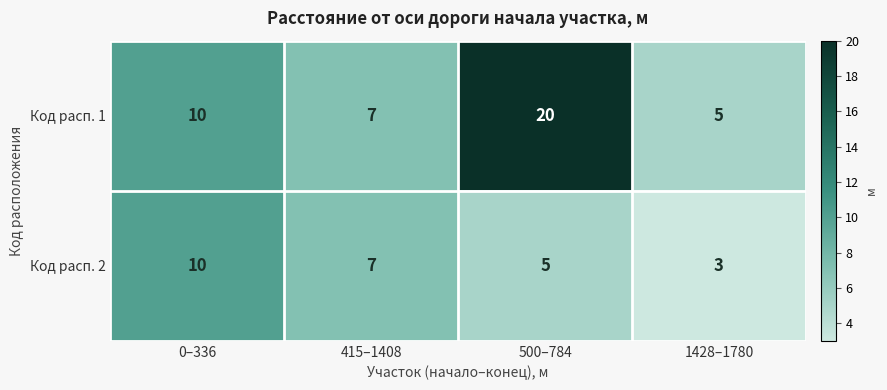

True or false: Код расп. 1 has a value of 10 at 500–784.

False